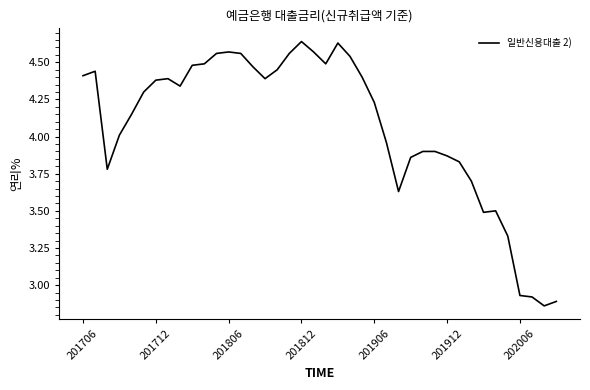

What is the difference between the second highest and second lowest values?

1.7